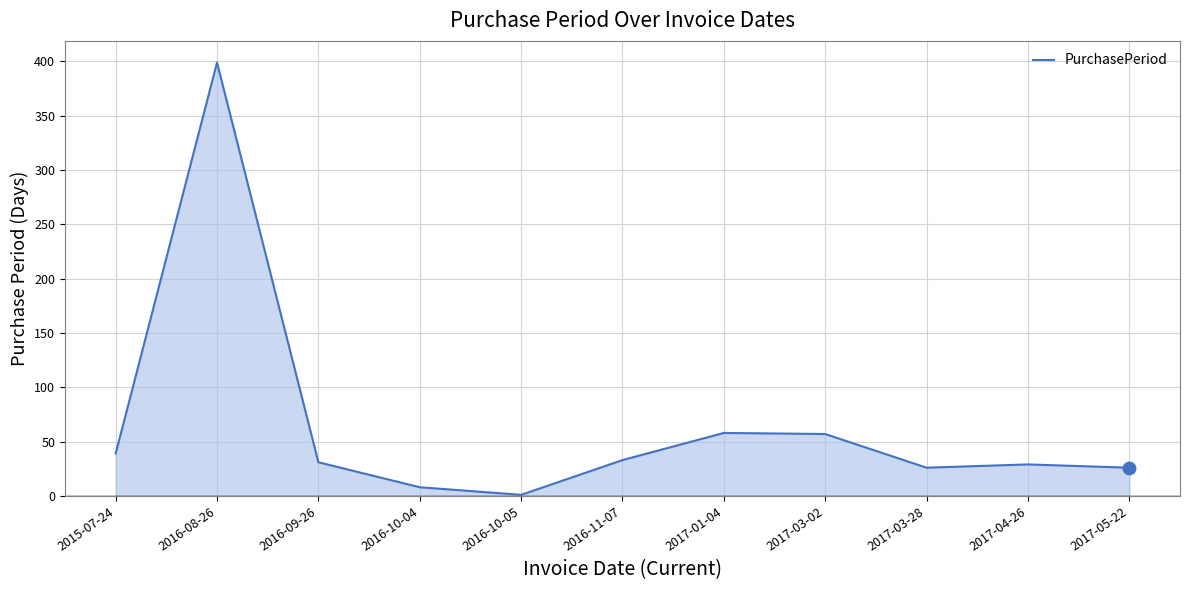

What is the change in value from 2016-08-26 to 2017-04-26?

-370